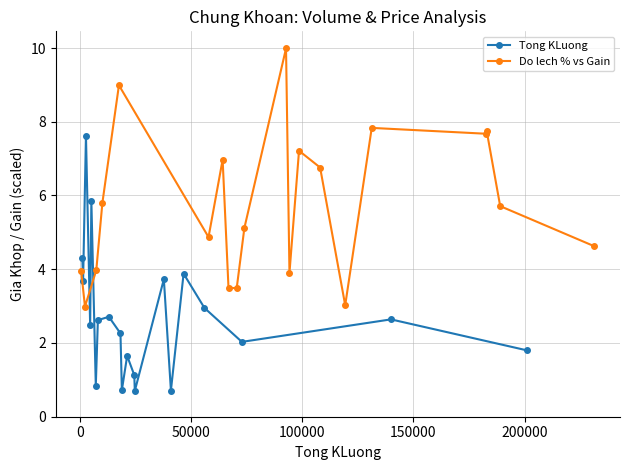

How many values in the Do lech % vs Gain series are below 5?

9